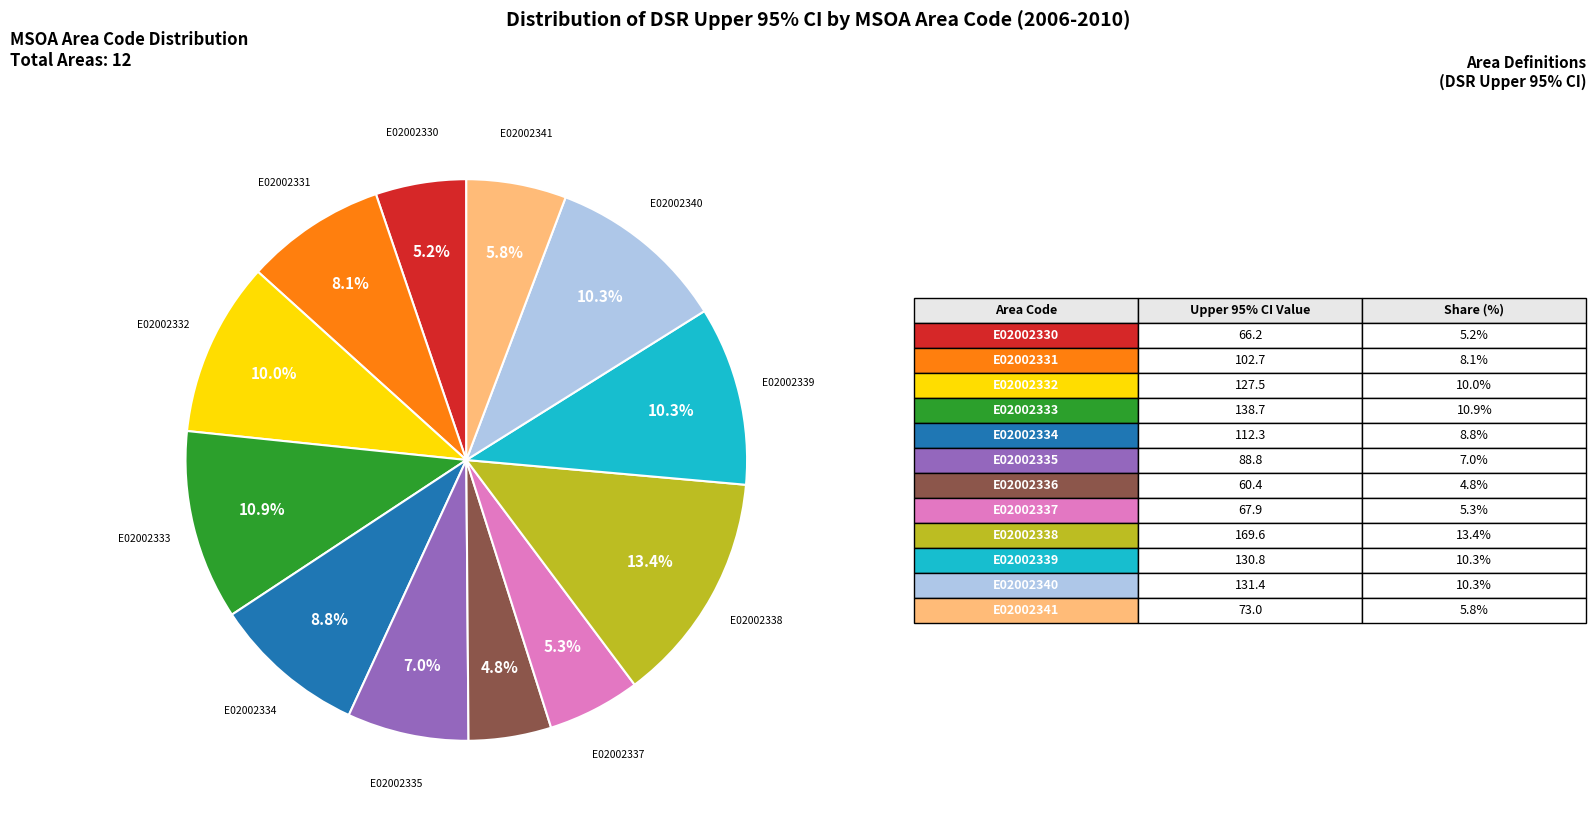

Is there a majority slice in this chart?

No